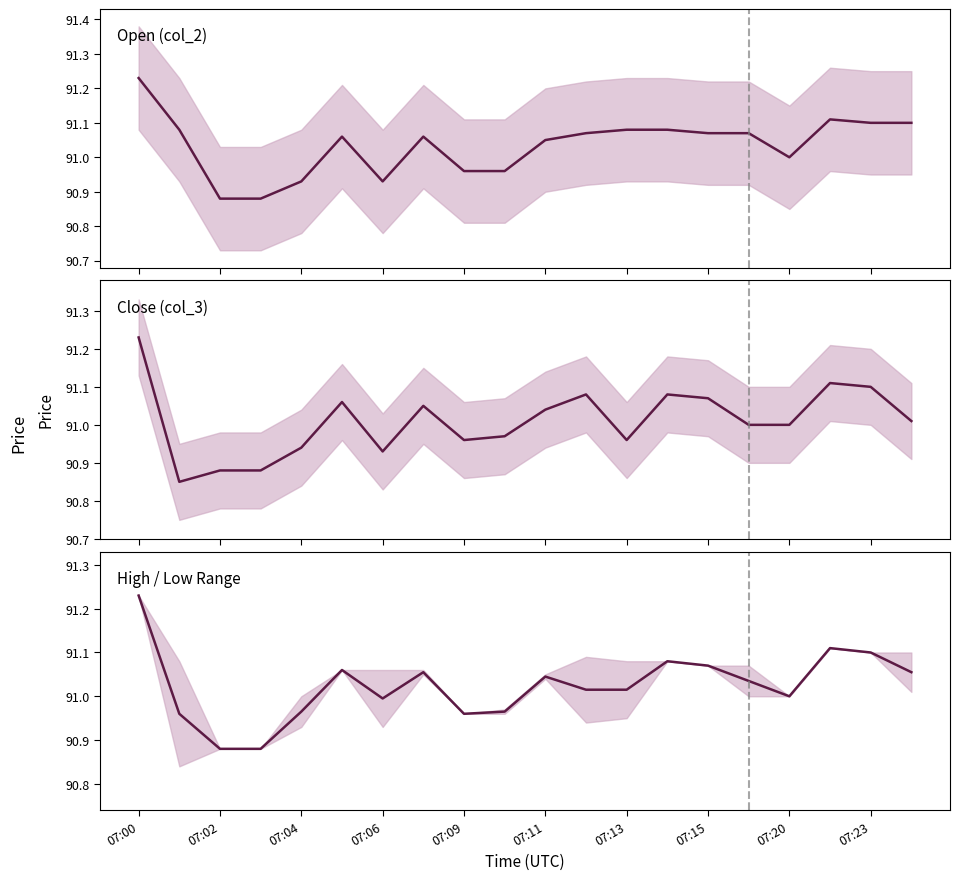

How many values in the Open (col_2) series are below 91?

6